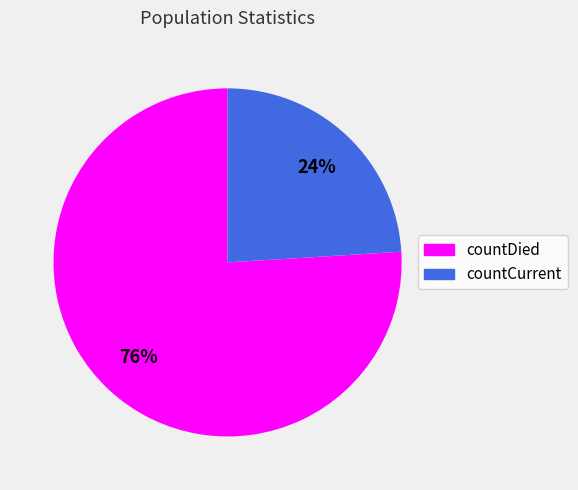

To the nearest percent, what is the difference between the countCurrent and countDied slice percentages?

52%